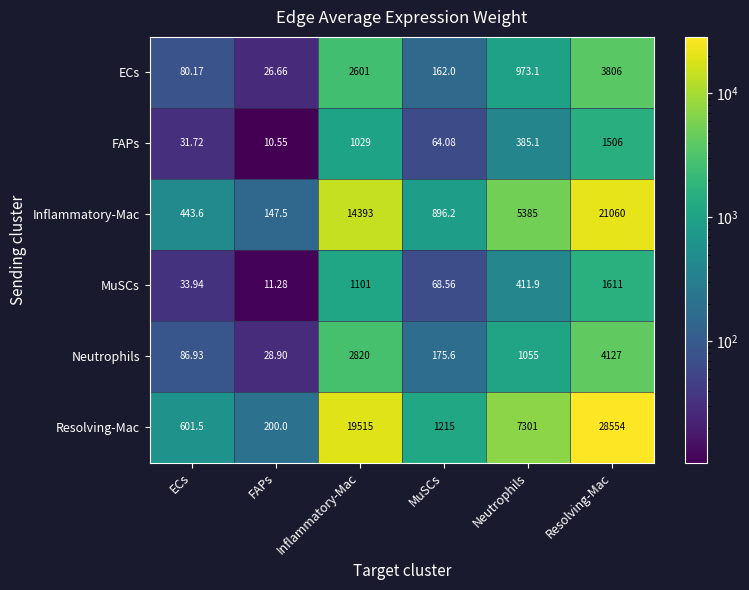

Which category has the highest value across all series?

Resolving-Mac